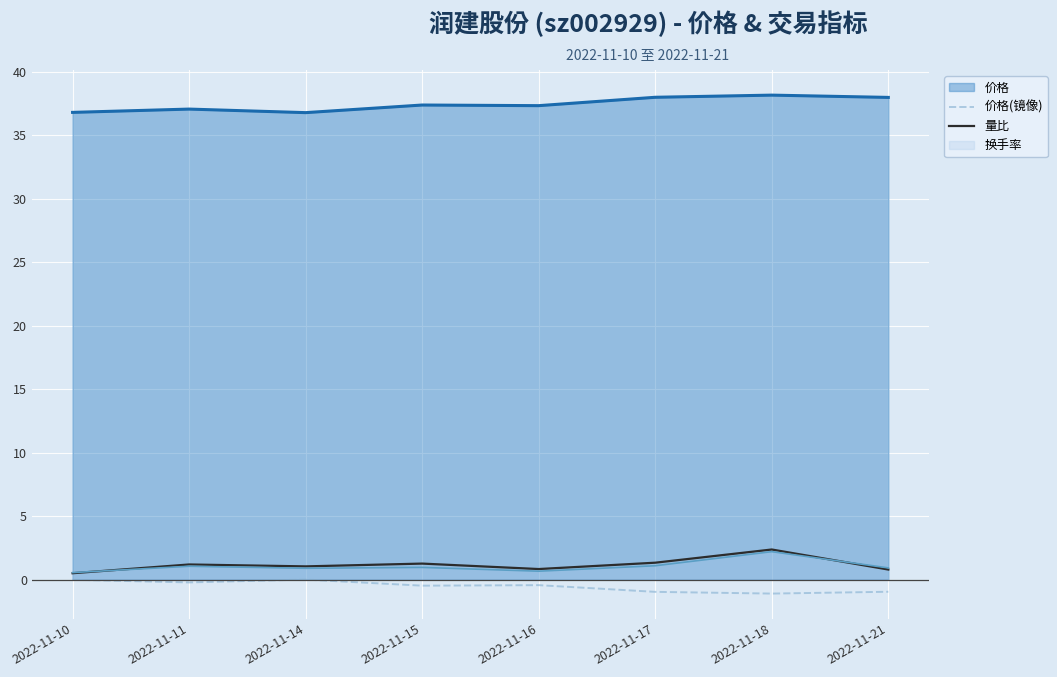

What are all the series names shown in the legend?

价格, 价格(镜像), 量比, 换手率